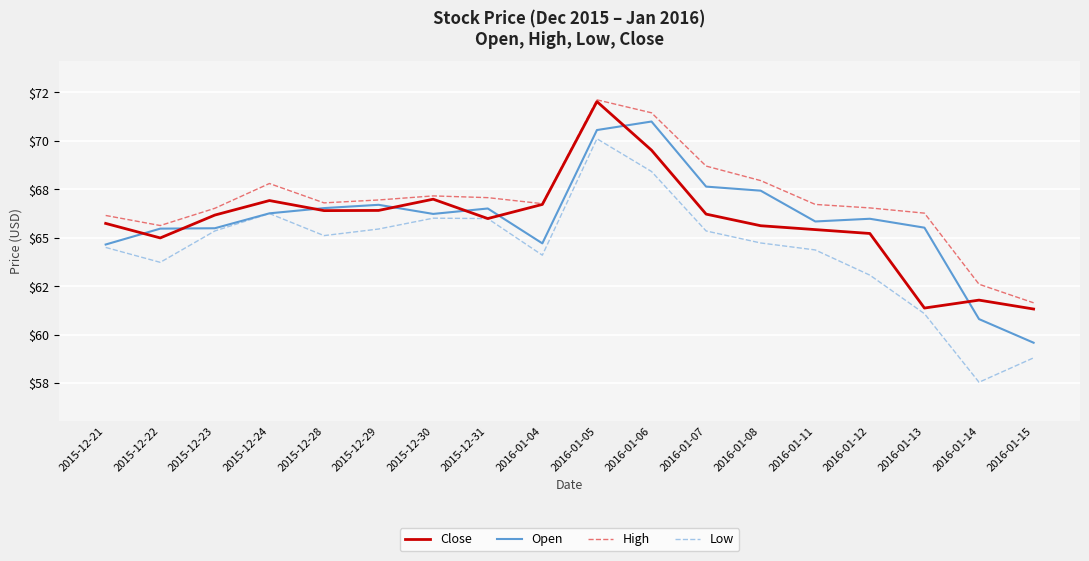

Between 2015-12-24 and 2016-01-04, which series saw the biggest shift?

Low